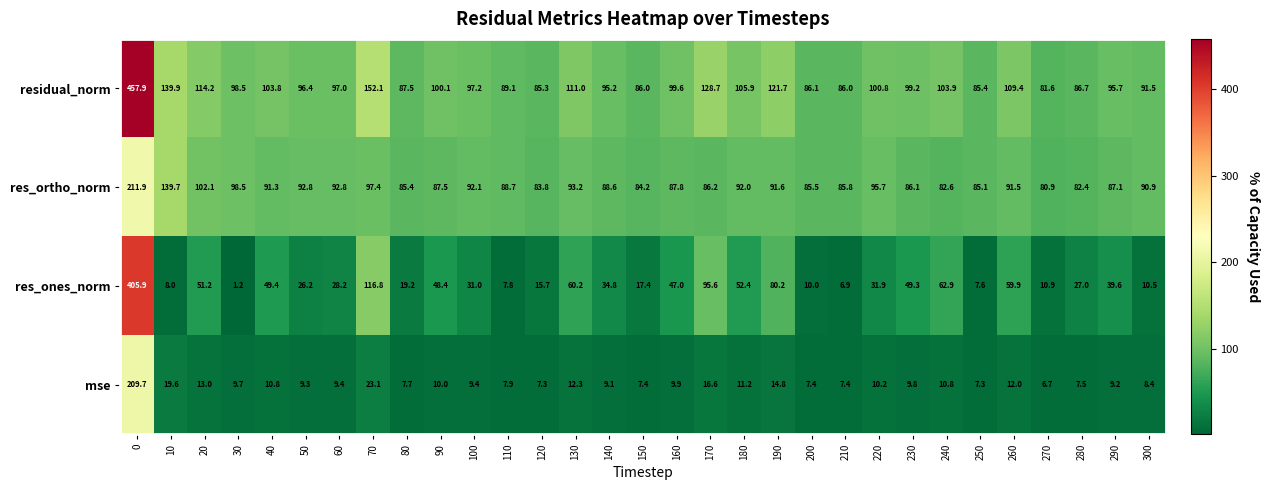

At how many categories does at least one series exceed 115?

5